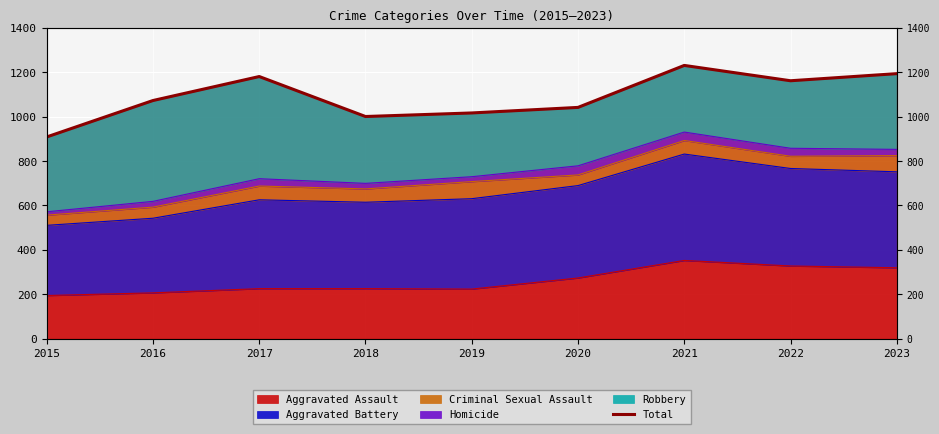

What is the sum of all values?

9801